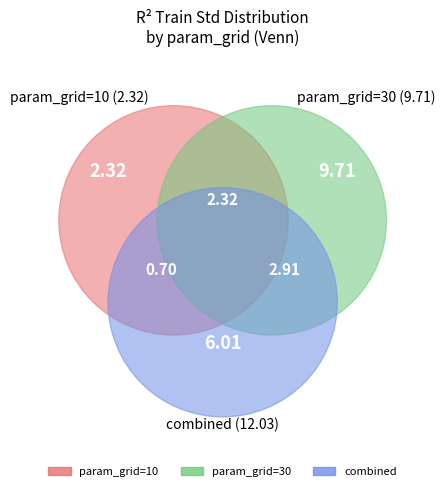

Which category has the smallest portion of the pie?

10